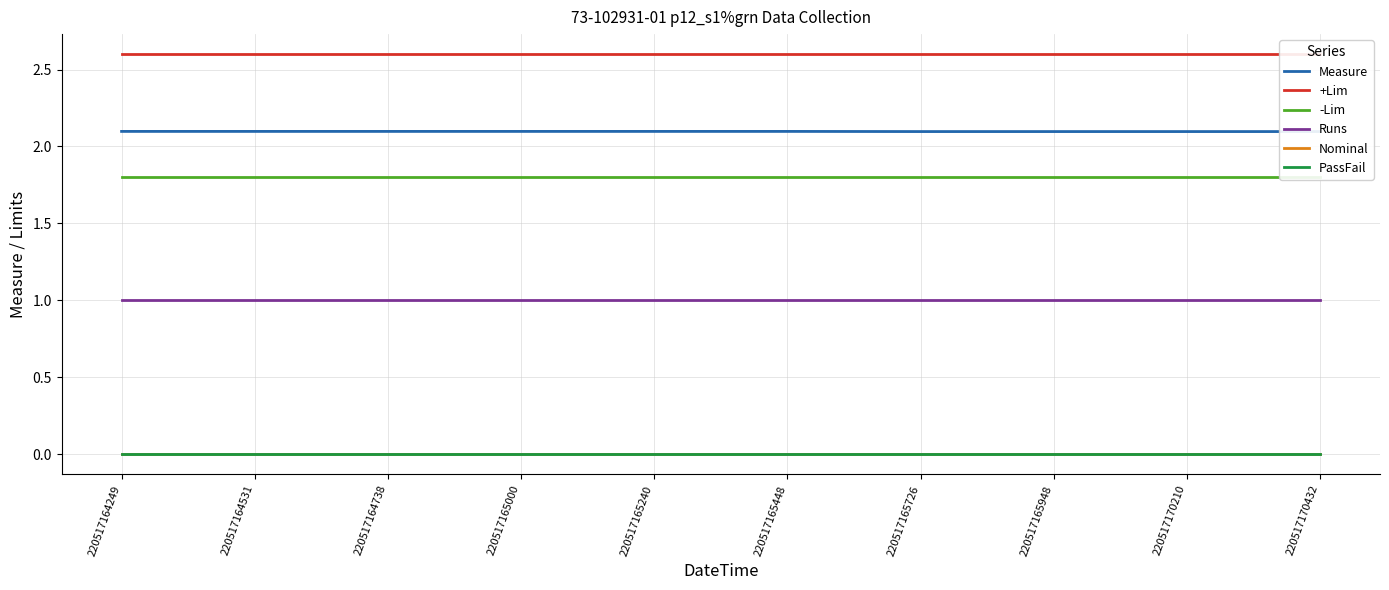

Reading right to left, list all the values displayed in this chart.

Measure: 220517170432=2.1	220517170210=2.1	220517165948=2.1	220517165726=2.1	220517165448=2.1	220517165240=2.1	220517165000=2.1	220517164738=2.1	220517164531=2.1	220517164249=2.1
+Lim: 220517170432=2.6	220517170210=2.6	220517165948=2.6	220517165726=2.6	220517165448=2.6	220517165240=2.6	220517165000=2.6	220517164738=2.6	220517164531=2.6	220517164249=2.6
-Lim: 220517170432=1.8	220517170210=1.8	220517165948=1.8	220517165726=1.8	220517165448=1.8	220517165240=1.8	220517165000=1.8	220517164738=1.8	220517164531=1.8	220517164249=1.8
Runs: 220517170432=1.0	220517170210=1.0	220517165948=1.0	220517165726=1.0	220517165448=1.0	220517165240=1.0	220517165000=1.0	220517164738=1.0	220517164531=1.0	220517164249=1.0
Nominal: 220517170432=0.0	220517170210=0.0	220517165948=0.0	220517165726=0.0	220517165448=0.0	220517165240=0.0	220517165000=0.0	220517164738=0.0	220517164531=0.0	220517164249=0.0
PassFail: 220517170432=0.0	220517170210=0.0	220517165948=0.0	220517165726=0.0	220517165448=0.0	220517165240=0.0	220517165000=0.0	220517164738=0.0	220517164531=0.0	220517164249=0.0